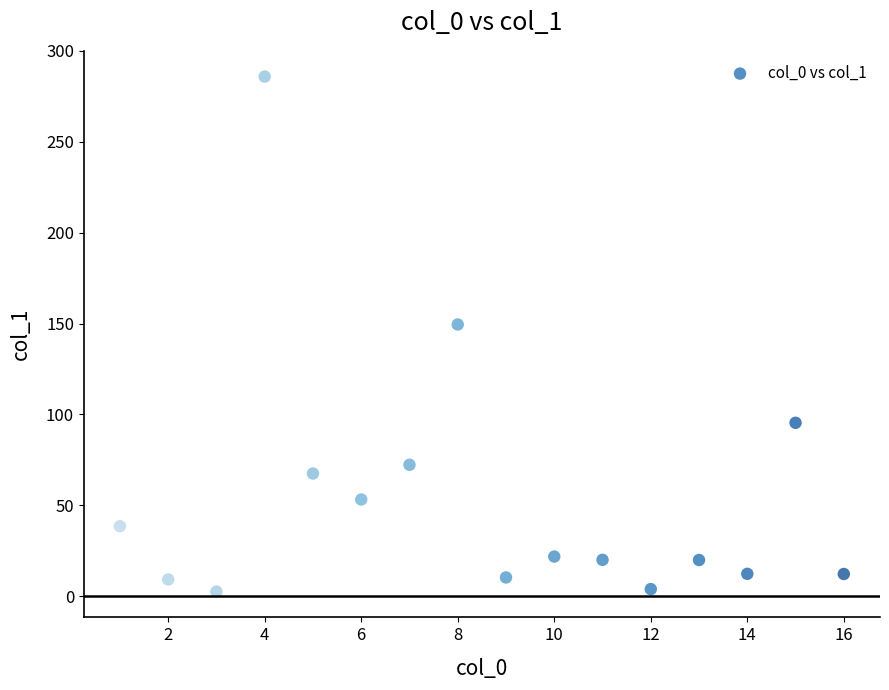

What is the range of Y values (max minus min)?

283.4